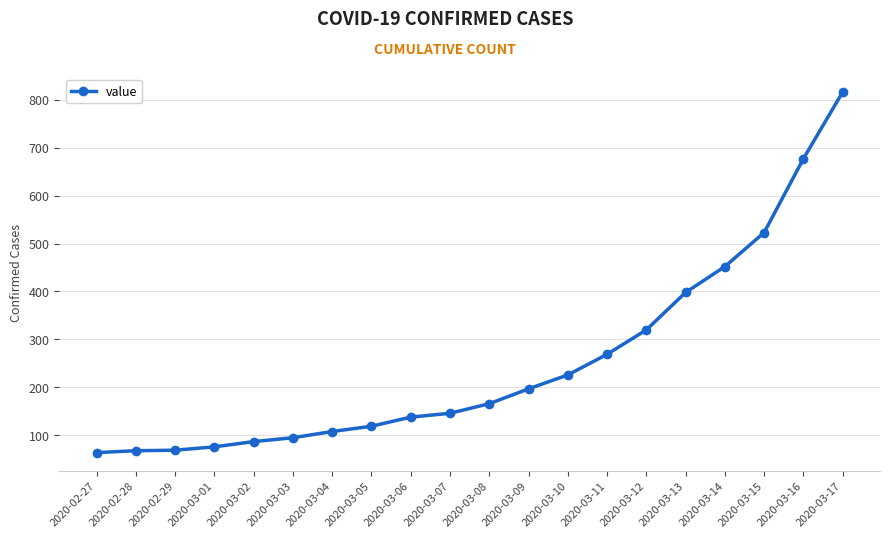

Approximately how many times larger is the value at 2020-03-08 compared to 2020-03-14?

0.4